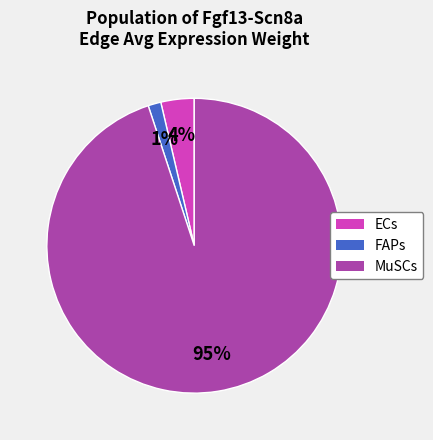

Does any single category account for the majority?

Yes